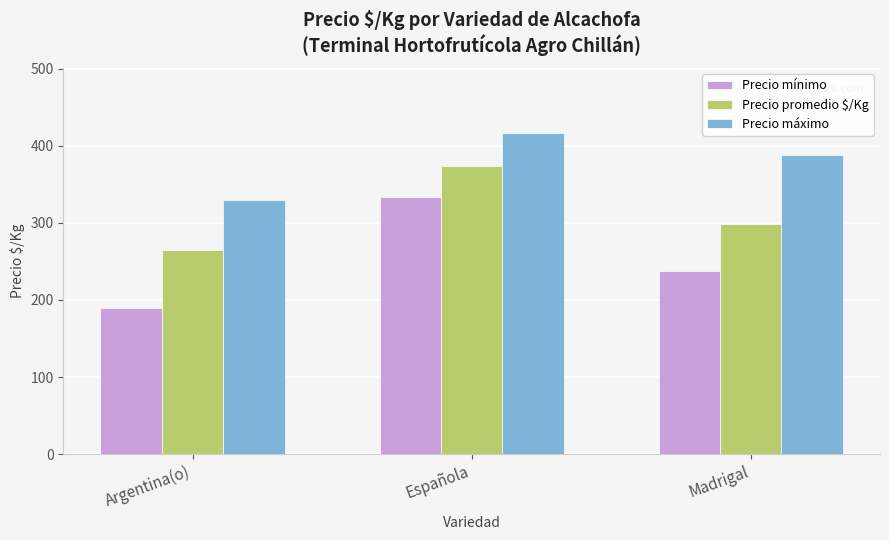

Reading left to right, what are all the values shown in this chart?

Precio mínimo: Argentina(o)=190	Española=333	Madrigal=238
Precio promedio $/Kg: Argentina(o)=265	Española=373	Madrigal=298
Precio máximo: Argentina(o)=330	Española=417	Madrigal=388